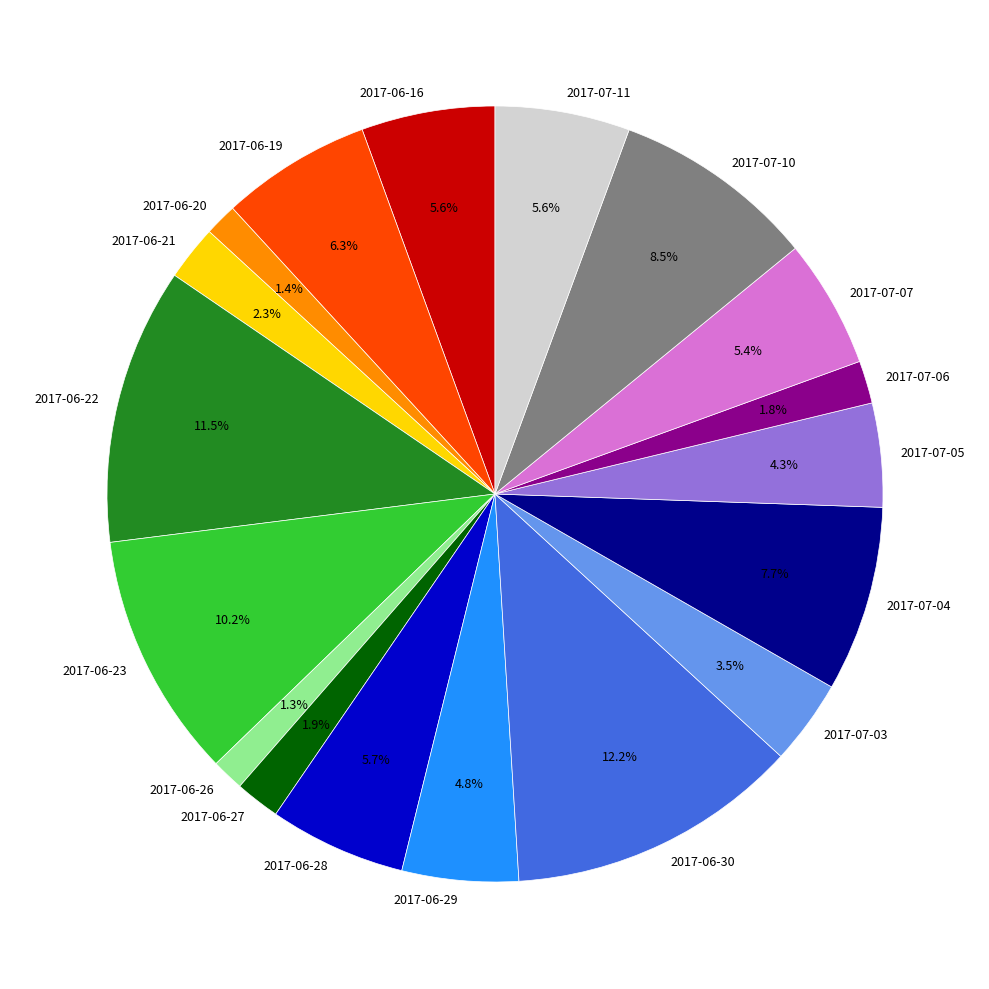

Combined, do 2017-06-20 and 2017-06-26 account for over 50%?

No